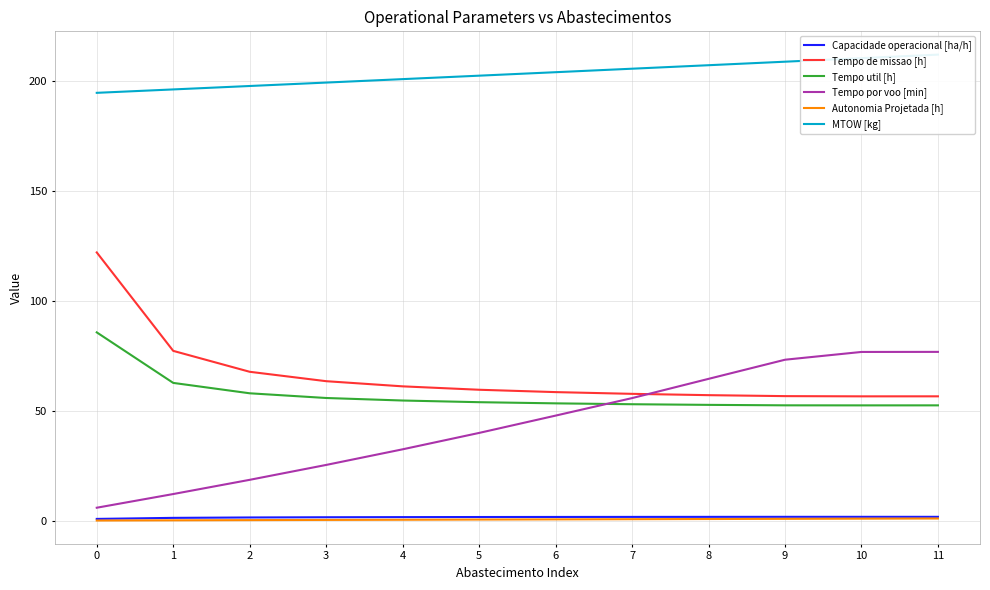

Rank the series by their maximum value, from lowest to highest.

Autonomia Projetada [h], Capacidade operacional [ha/h], Tempo por voo [min], Tempo util [h], Tempo de missao [h], MTOW [kg]